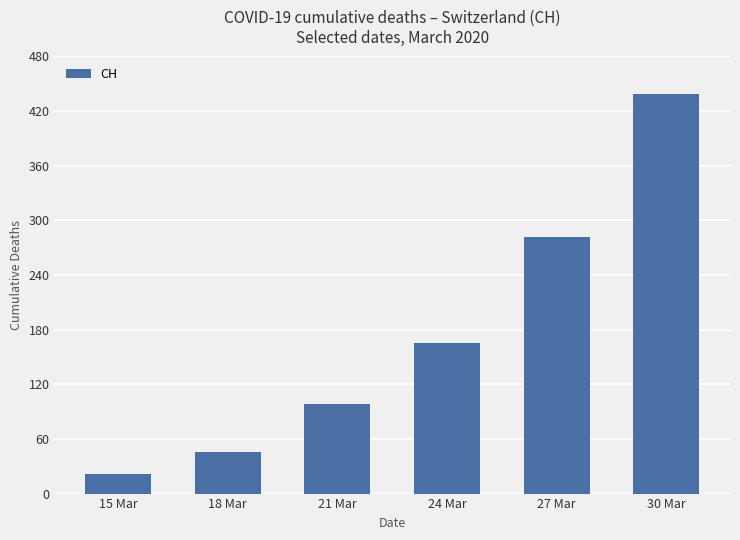

The value at 30 Mar is 439. True or false?

True